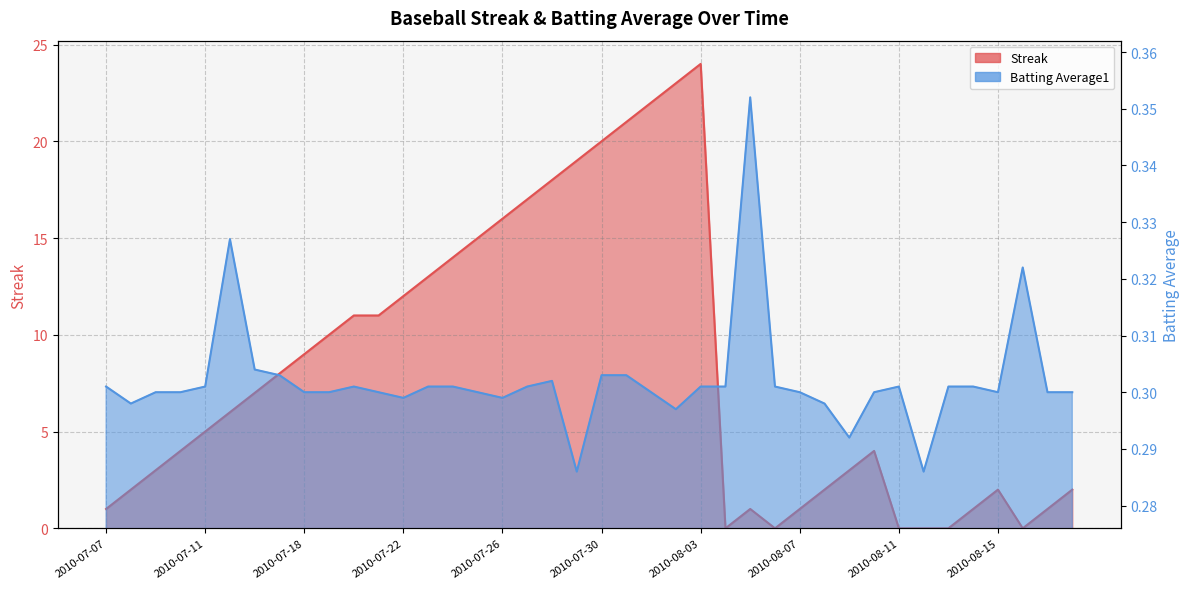

Reading left to right, extract all data points from this chart.

Streak: 2010-07-07=1.0	2010-07-08=2.0	2010-07-09=3.0	2010-07-10=4.0	2010-07-11=5.0	2010-07-15=6.0	2010-07-16=7.0	2010-07-17=8.0	2010-07-18=9.0	2010-07-19=10.0	2010-07-20=11.0	2010-07-21=11.0	2010-07-22=12.0	2010-07-23=13.0	2010-07-24=14.0	2010-07-25=15.0	2010-07-26=16.0	2010-07-27=17.0	2010-07-28=18.0	2010-07-29=19.0	2010-07-30=20.0	2010-07-31=21.0	2010-08-01=22.0	2010-08-02=23.0	2010-08-03=24.0	2010-08-04=0.0	2010-08-05=1.0	2010-08-06=0.0	2010-08-07=1.0	2010-08-08=2.0	2010-08-09=3.0	2010-08-10=4.0	2010-08-11=0.0	2010-08-12=0.0	2010-08-13=0.0	2010-08-14=1.0	2010-08-15=2.0	2010-08-16=0.0	2010-08-17=1.0	2010-08-18=2.0
Batting Average1: 2010-07-07=0.3	2010-07-08=0.3	2010-07-09=0.3	2010-07-10=0.3	2010-07-11=0.3	2010-07-15=0.3	2010-07-16=0.3	2010-07-17=0.3	2010-07-18=0.3	2010-07-19=0.3	2010-07-20=0.3	2010-07-21=0.3	2010-07-22=0.3	2010-07-23=0.3	2010-07-24=0.3	2010-07-25=0.3	2010-07-26=0.3	2010-07-27=0.3	2010-07-28=0.3	2010-07-29=0.3	2010-07-30=0.3	2010-07-31=0.3	2010-08-01=0.3	2010-08-02=0.3	2010-08-03=0.3	2010-08-04=0.3	2010-08-05=0.4	2010-08-06=0.3	2010-08-07=0.3	2010-08-08=0.3	2010-08-09=0.3	2010-08-10=0.3	2010-08-11=0.3	2010-08-12=0.3	2010-08-13=0.3	2010-08-14=0.3	2010-08-15=0.3	2010-08-16=0.3	2010-08-17=0.3	2010-08-18=0.3